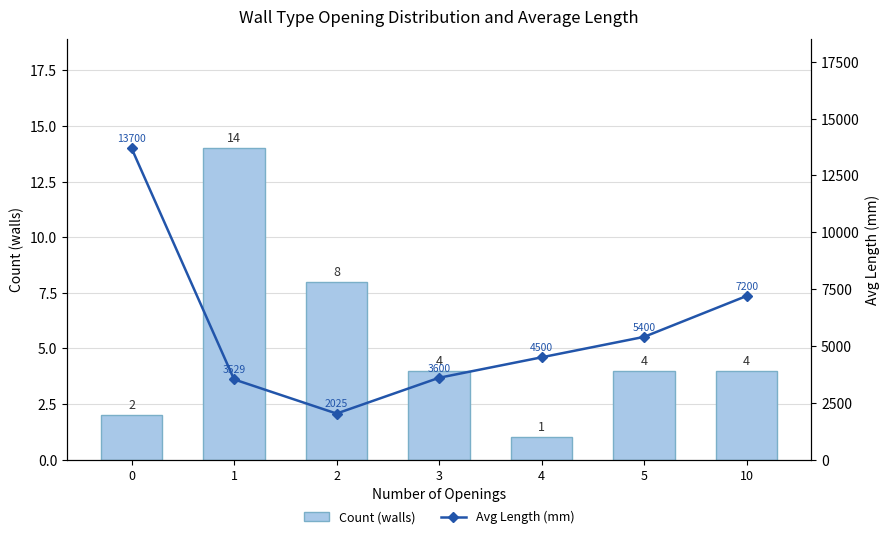

What is the value of the Count (walls) bar at the 7th from the left?

4